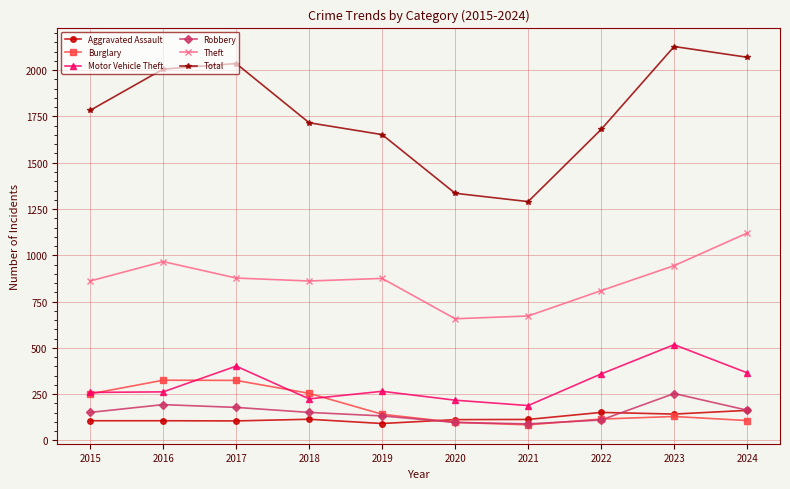

True or false: Theft has more than 0 points higher than both neighbors.

True